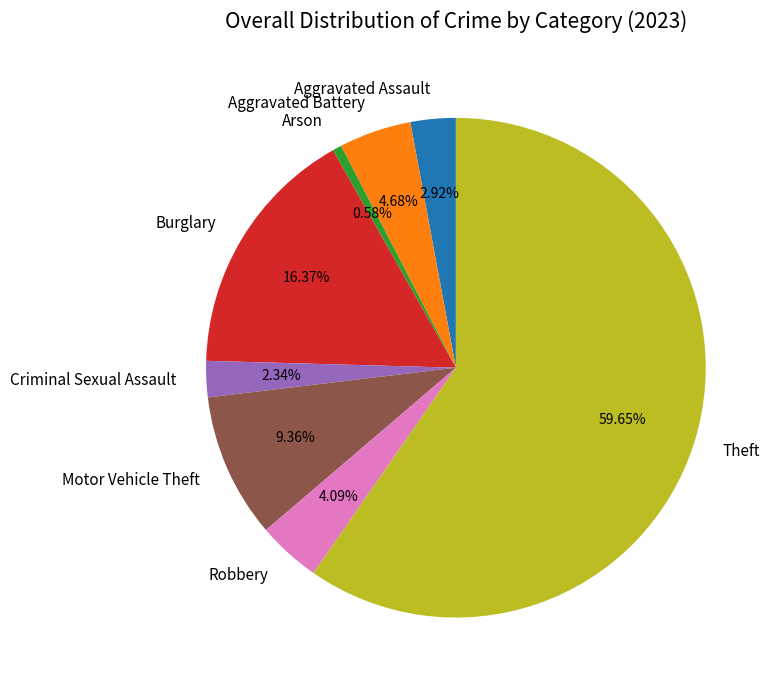

Is Burglary the majority of the pie?

No